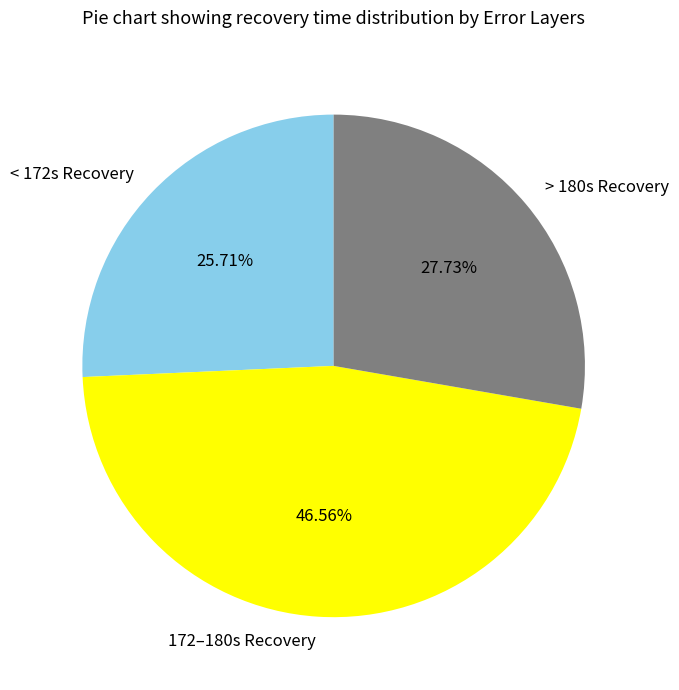

Do < 172s Recovery and 172–180s Recovery together represent more than half of the pie?

Yes